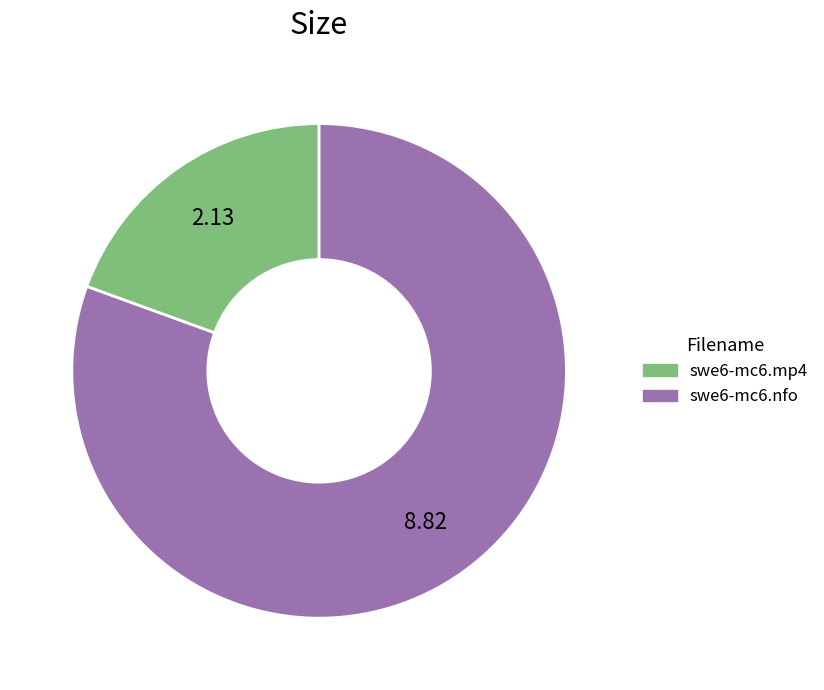

True or false: swe6-mc6.mp4 accounts for 10% of the total.

False